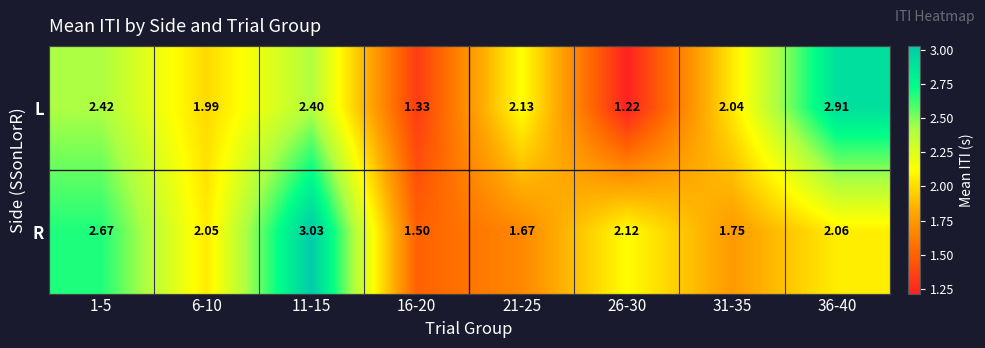

Which series changed the most between 26-30 and 31-35?

L